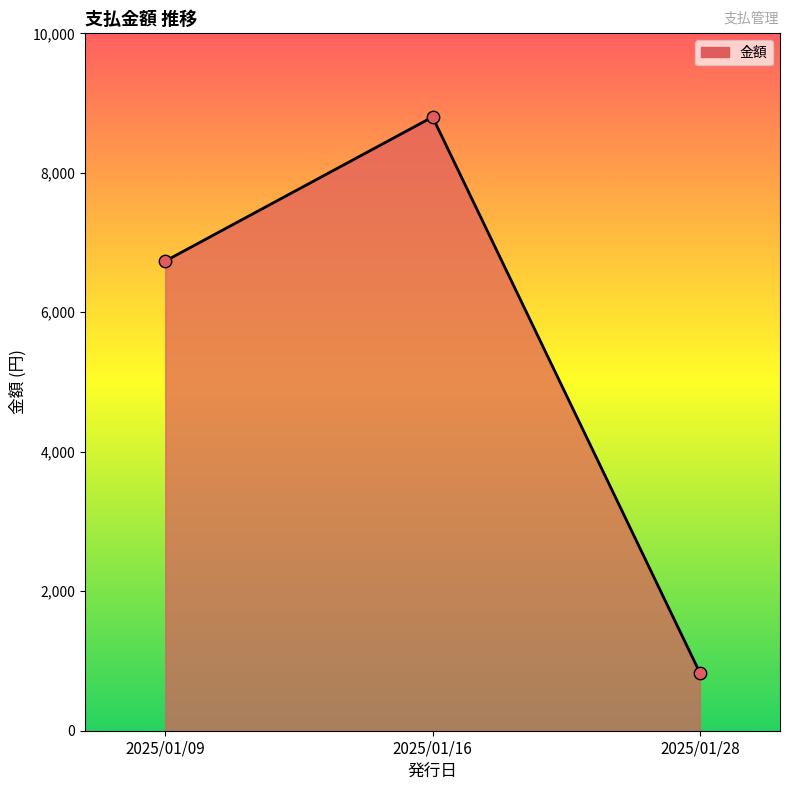

What is the change in value from 2025/01/09 to 2025/01/28?

-5902